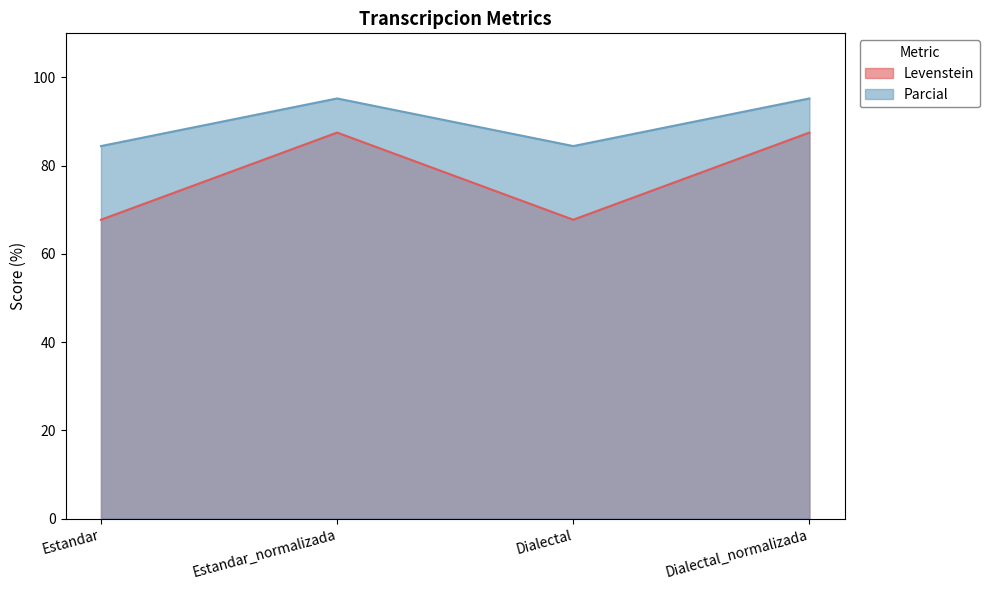

At which category is the sum across all series the highest?

Estandar_normalizada